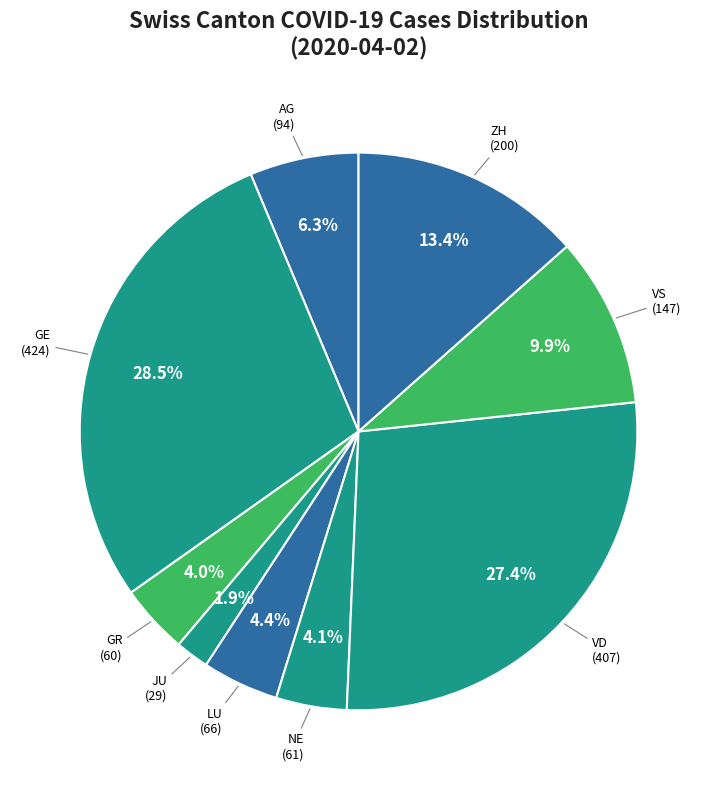

Which category has the smallest portion of the pie?

JU